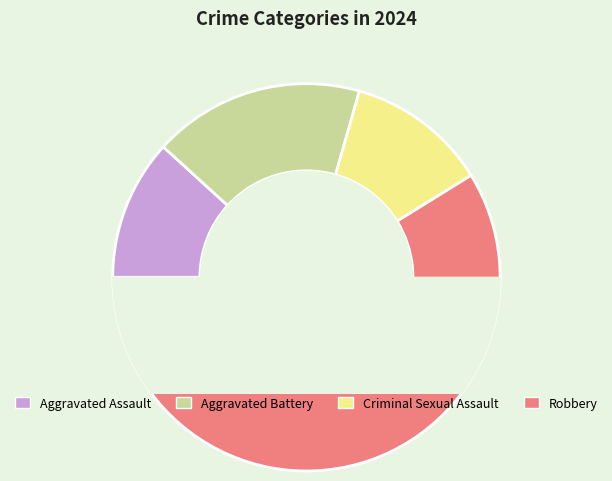

Approximately how many times larger is the value at Robbery compared to Aggravated Assault?

5.0